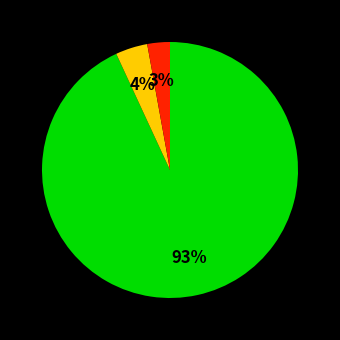

How many segments does this pie chart have?

3